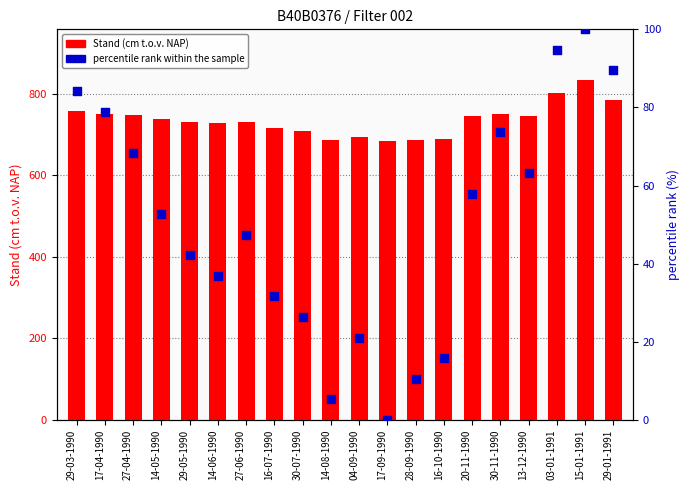

What is the total value across all series at 27-06-1990?

777.4